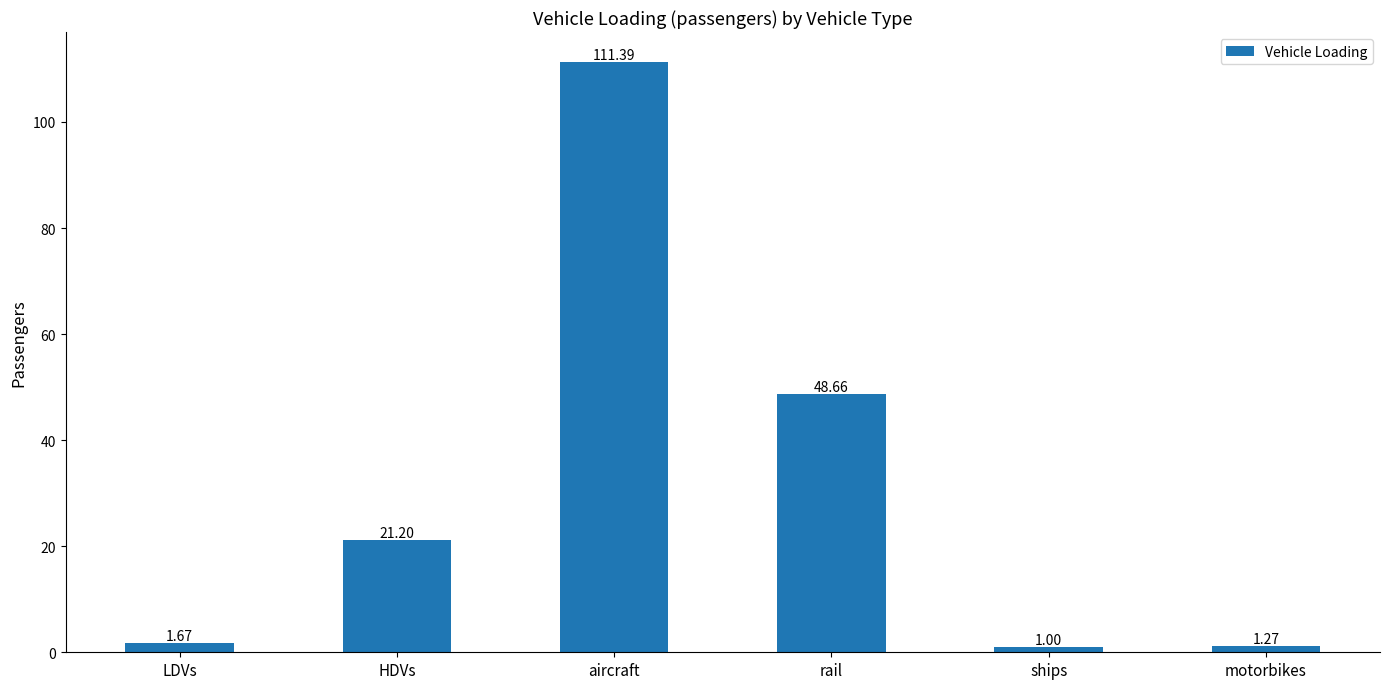

What is the sum of all values?

185.2